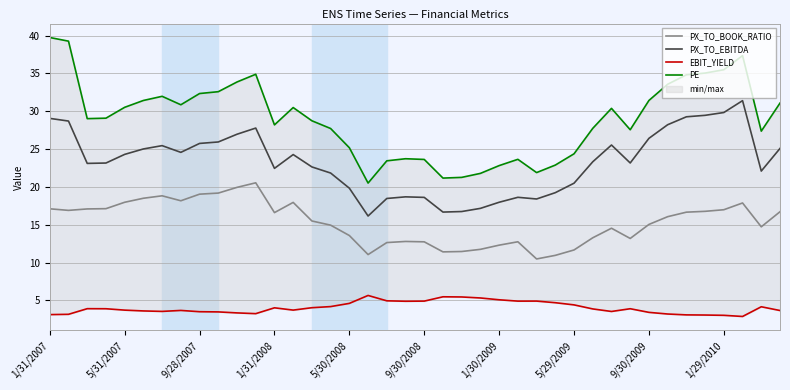

True or false: PX_TO_EBITDA and PX_TO_BOOK_RATIO intersect in this chart.

False